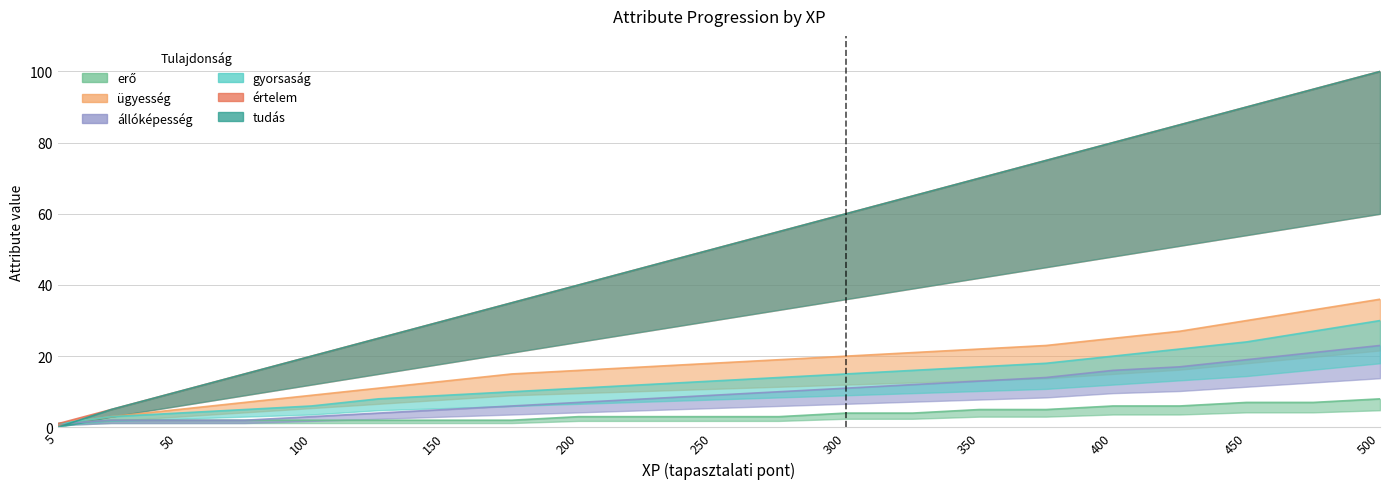

Is it true that gyorsasag equals 16 at 150?

False